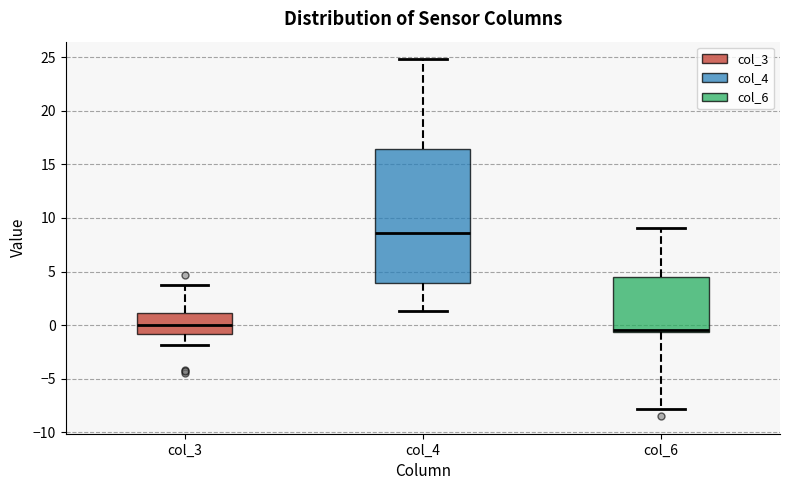

Reading left to right, transcribe this box plot: for each box, give where its median line is, the range the box spans, and where its two whiskers end, as read against the y-axis. The values are not printed on the chart, so give them approximately, as read against the axis.

col_3: median 0.0, box -1.0 to 1.0, whiskers -2.0 to 4.0
col_4: median 8.5, box 4.0 to 16.5, whiskers 1.5 to 25.0
col_6: median -0.5 (just above the box's lower edge), box -0.5 to 4.5, whiskers -8.0 to 9.0